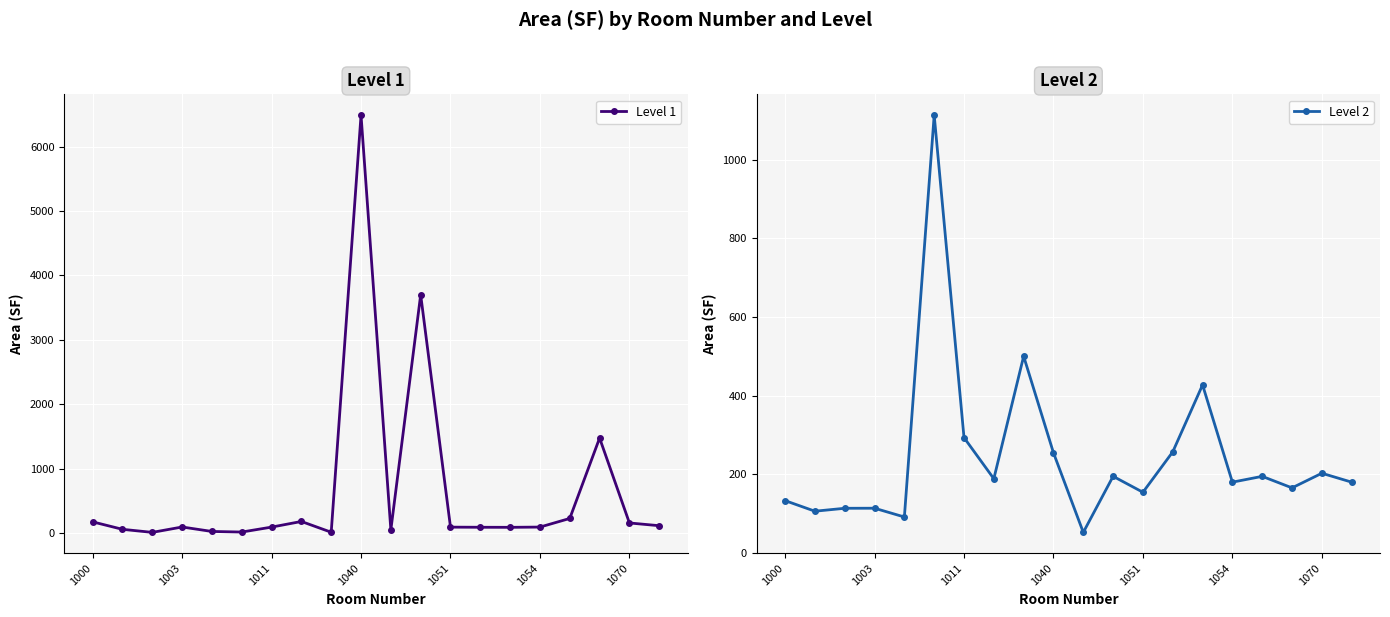

Reading left to right, extract all data points from this chart.

Level 1: 175.4	59.6	12.0	95.5	26.3	17.2	93.9	181.4	14.2	6488.0	50.8	3700.3	93.3	91.4	90.4	94.3	228.3	1476.3	158.2	115.6
Level 2: 133.3	106.4	113.8	114.0	91.7	1113.4	293.5	188.9	500.4	254.9	52.5	195.1	154.6	257.2	427.5	180.2	195.0	165.7	202.9	180.2